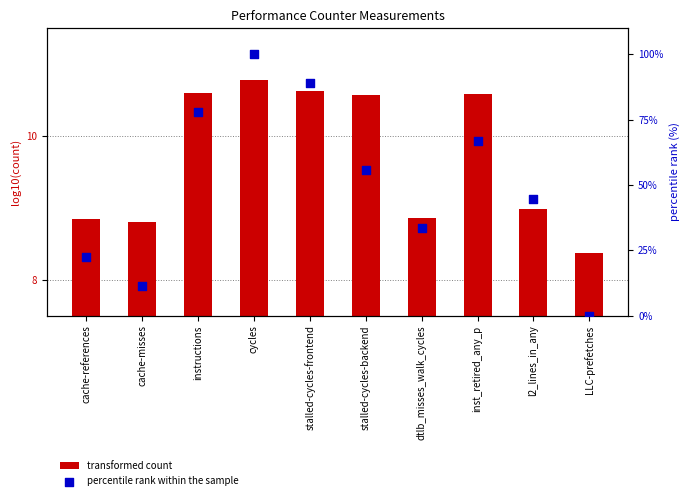

Which series reaches the maximum Y coordinate?

percentile rank within the sample